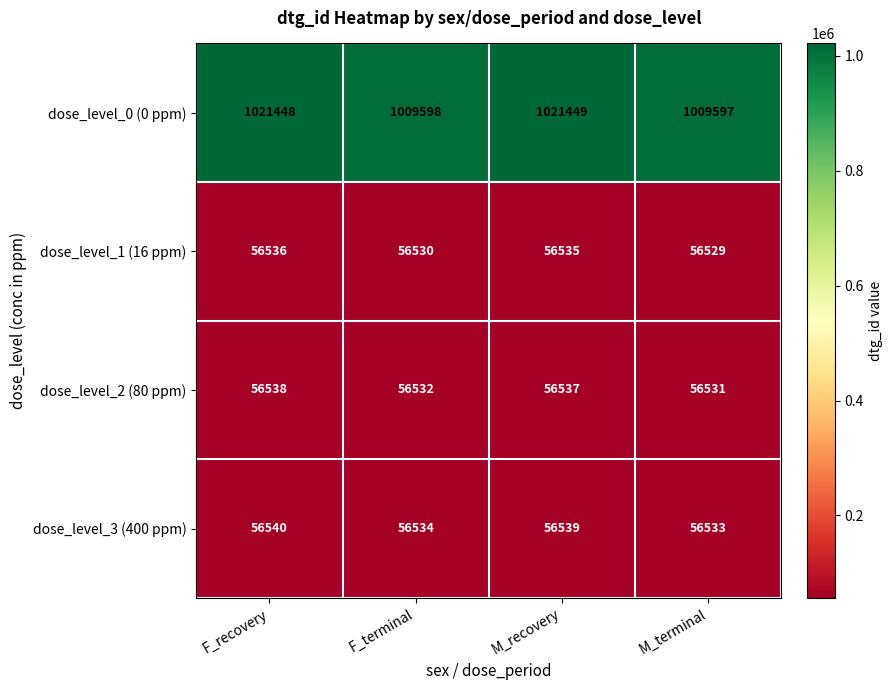

At M_terminal, list the series in order from smallest to largest.

dose_level_1 (16 ppm), dose_level_2 (80 ppm), dose_level_3 (400 ppm), dose_level_0 (0 ppm)